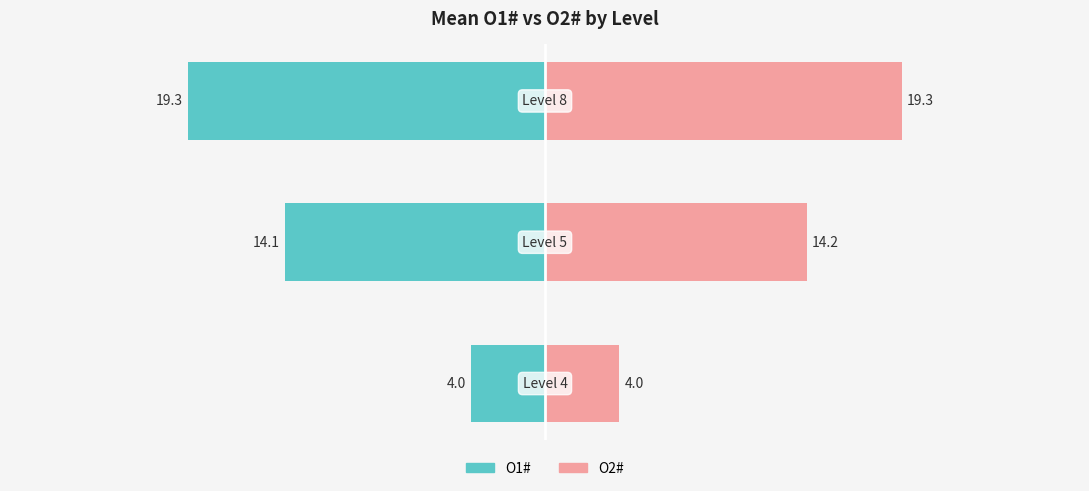

Reading left to right, transcribe all the data shown in this chart.

O1#: -4.0	-14.1	-19.3
O2#: 4.0	14.2	19.3